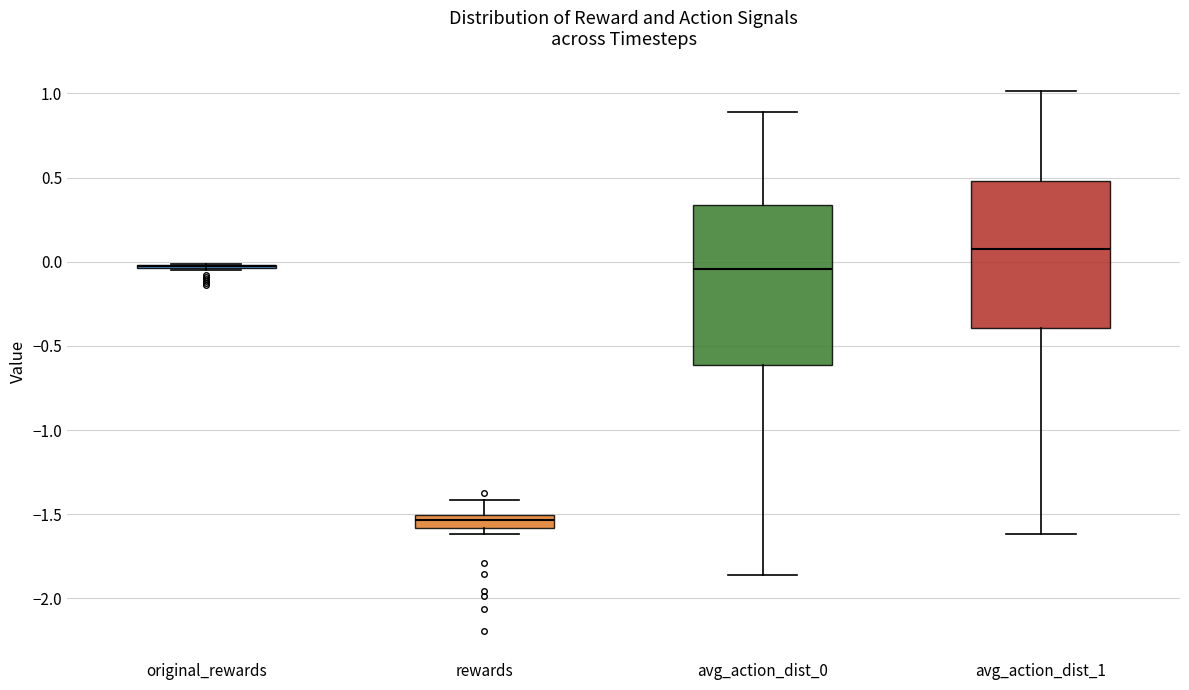

Where does the median line of the box for rewards sit on the y-axis? The values are not printed on the chart, so give them approximately, as read against the axis.

-1.55